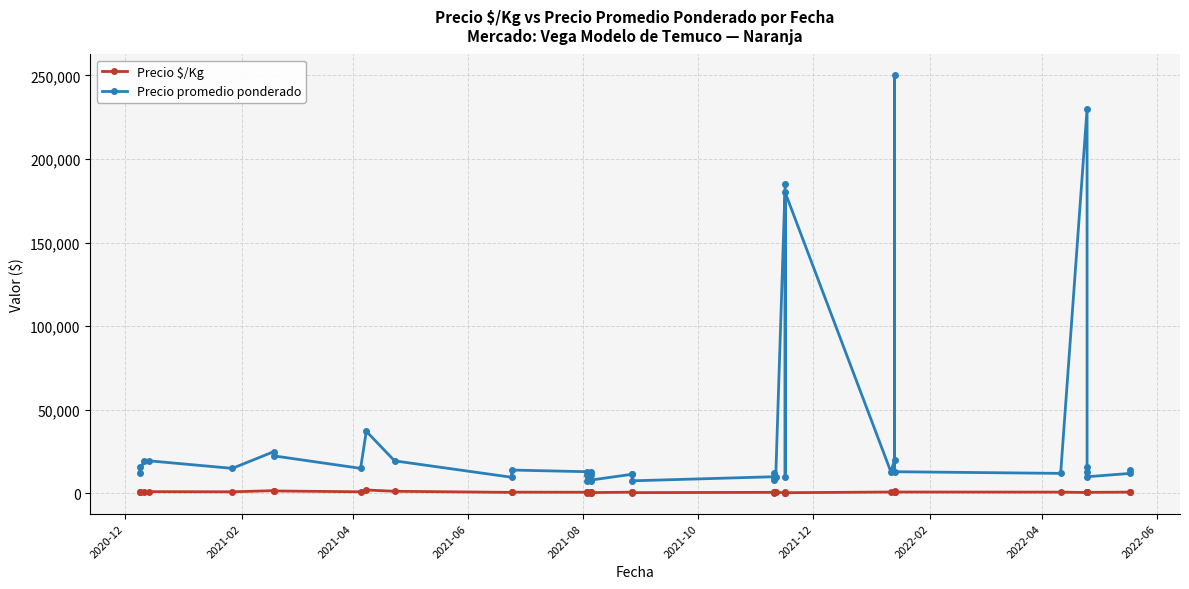

What is the label of the 40th point from the right?

2020-12